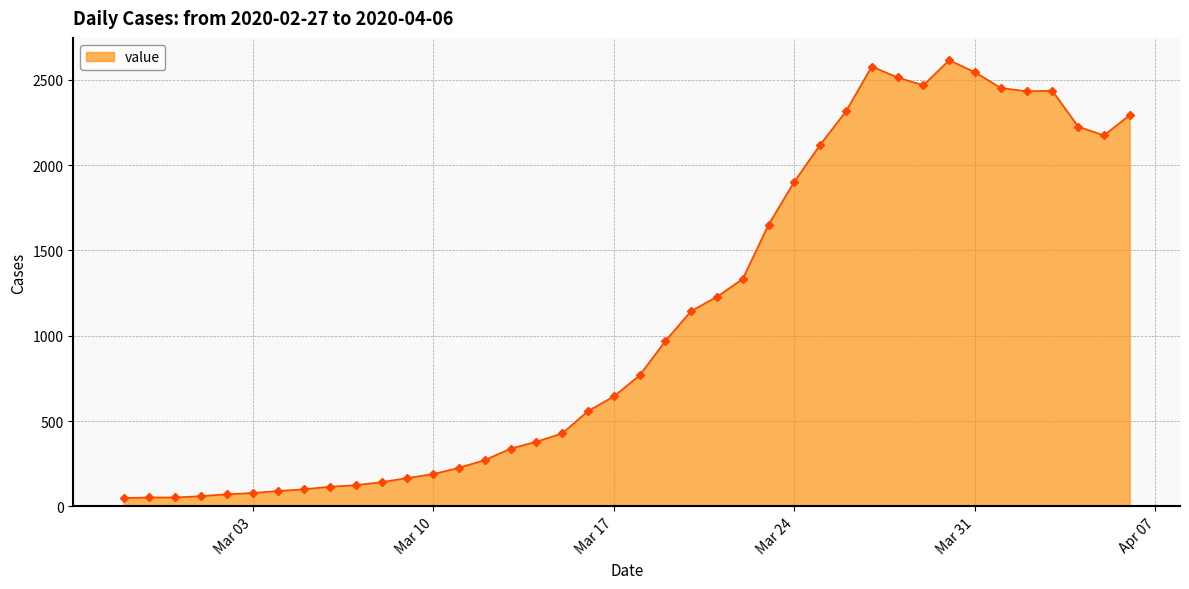

What is the difference between the maximum and second lowest values?

2563